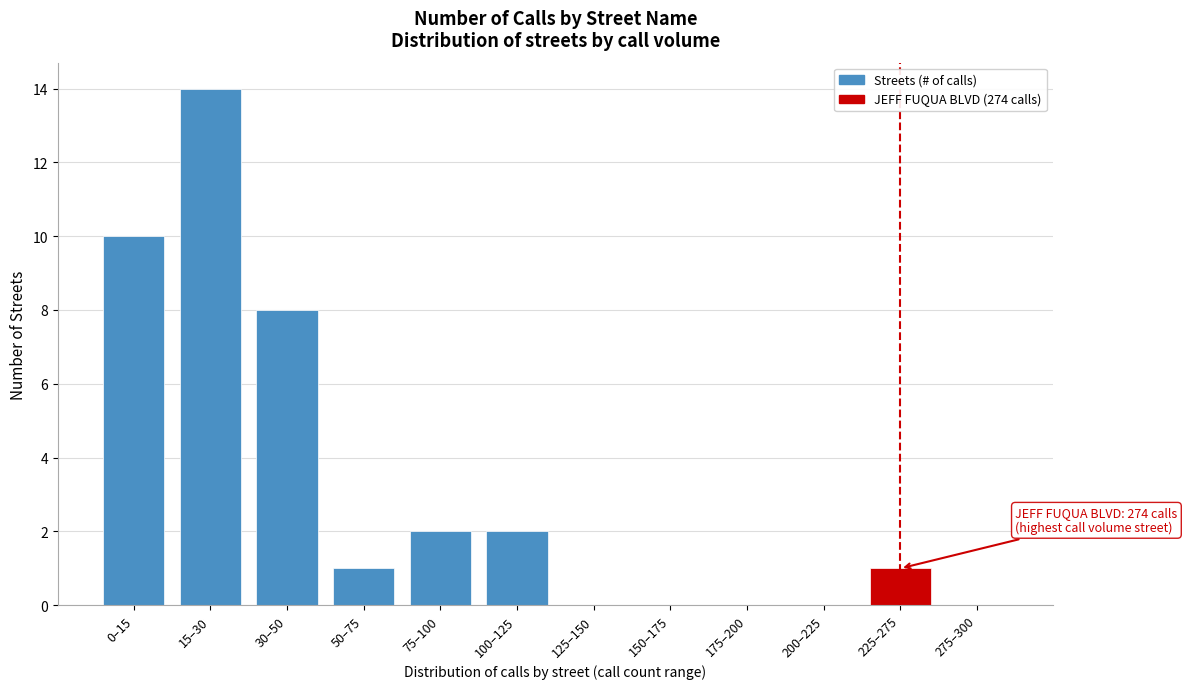

Reading left to right, extract all data points from this chart.

0–15=10	15–30=14	30–50=8	50–75=1	75–100=2	100–125=2	125–150=0	150–175=0	175–200=0	200–225=0	225–275=1	275–300=0